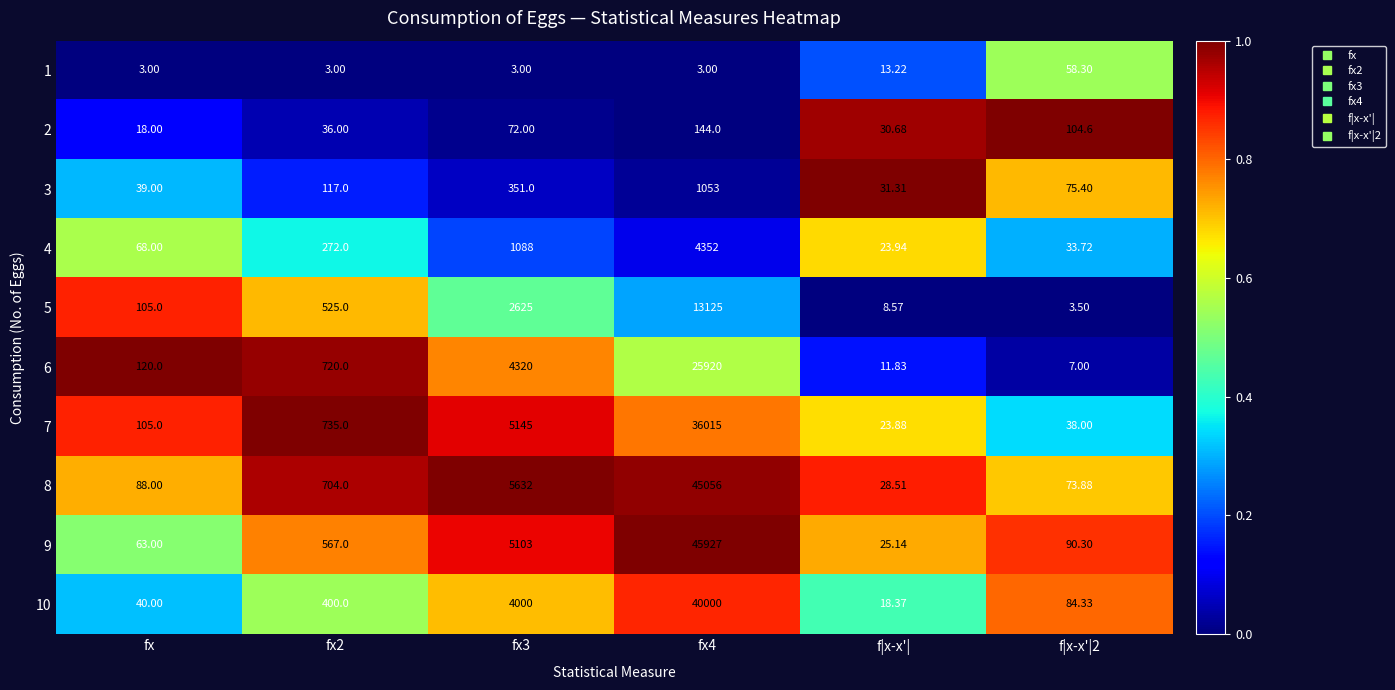

Where is 1 nearest to the value 30?

f|x-x'|